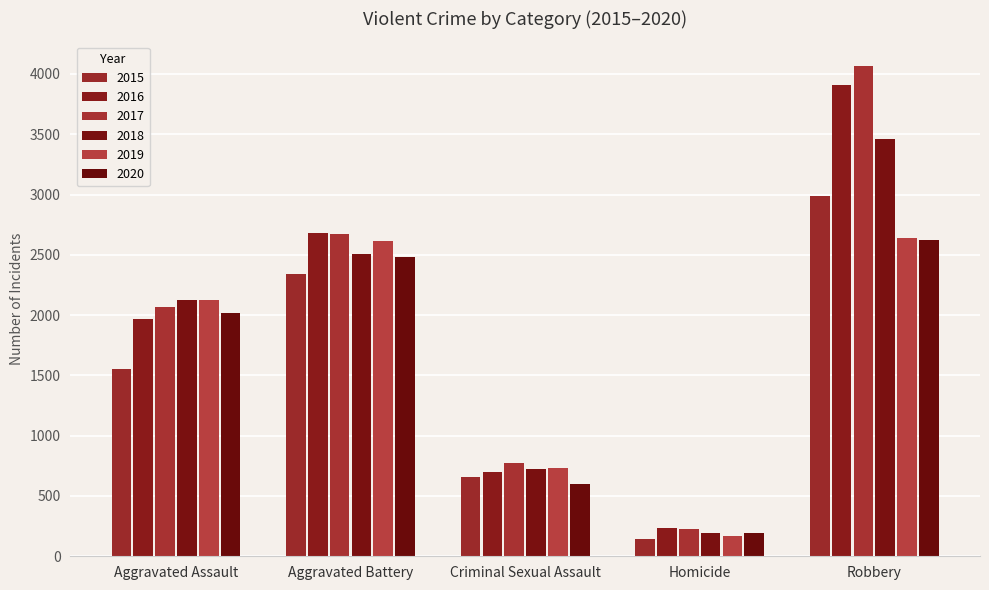

How many 2018 values are between 725 and 2504?

3